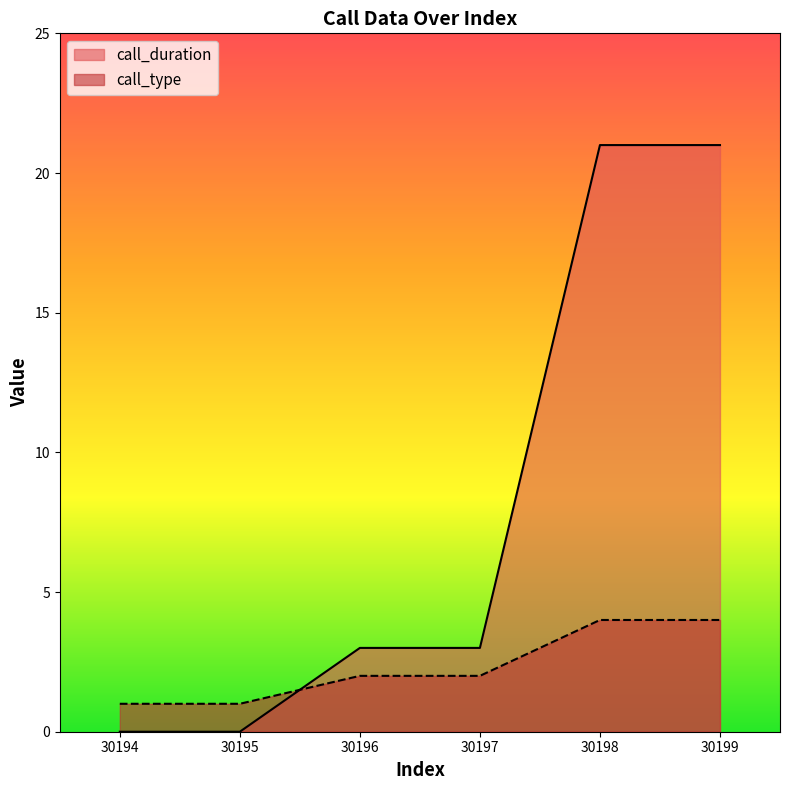

What are all the series names shown in the legend?

call_duration, call_type